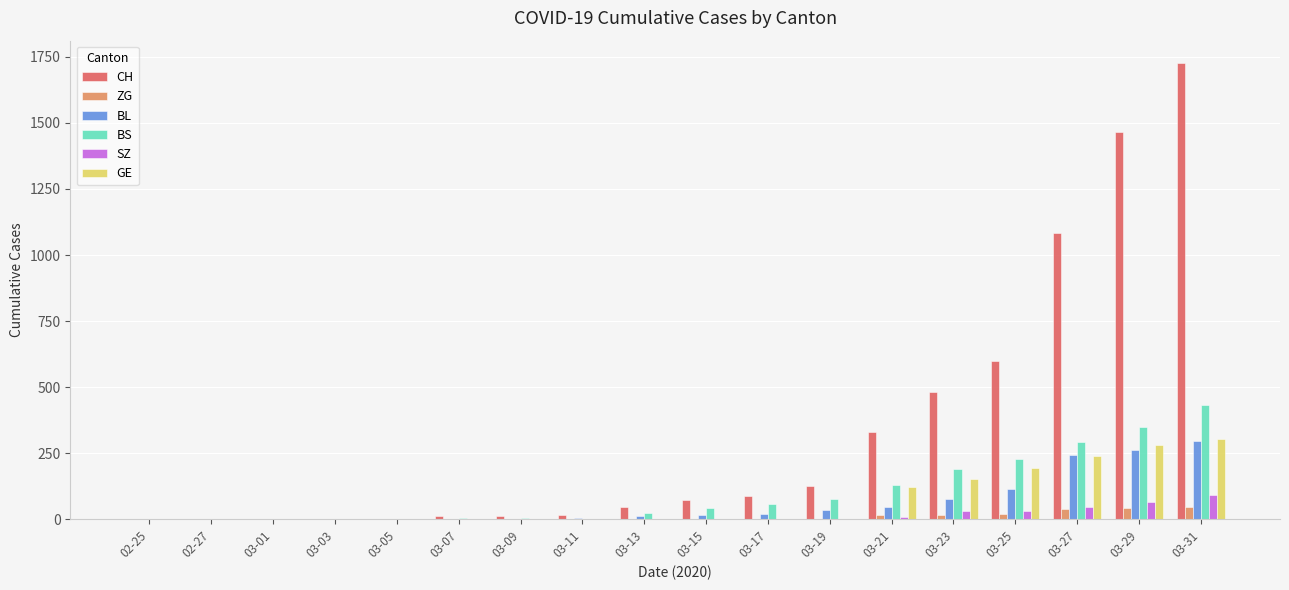

What is the total value across all series at 03-13?

84